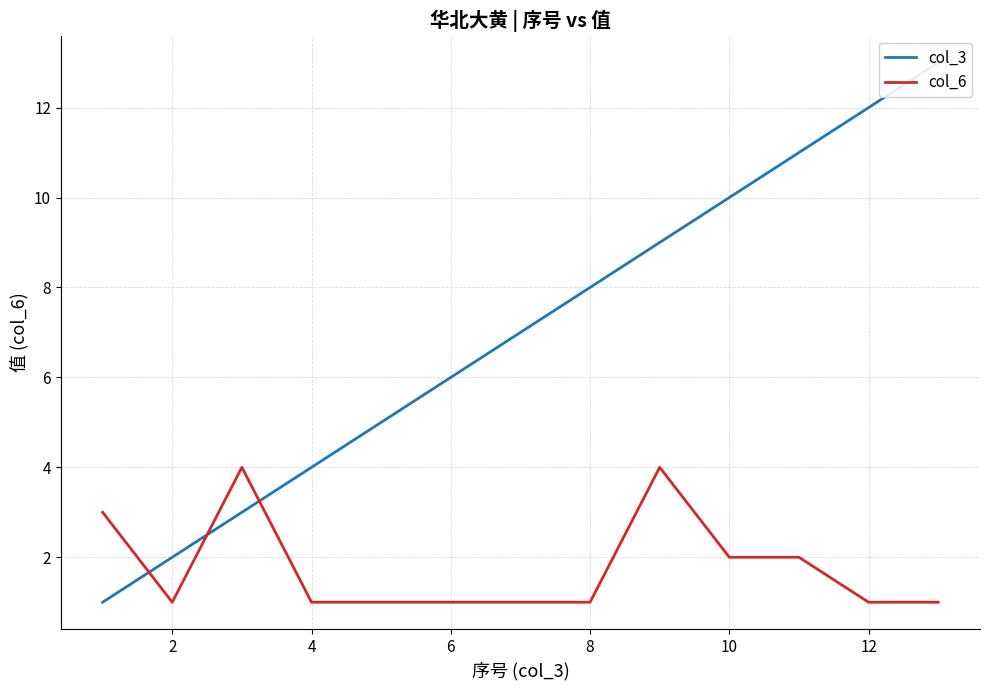

True or false: col_6 has more than 0 points higher than both neighbors.

True